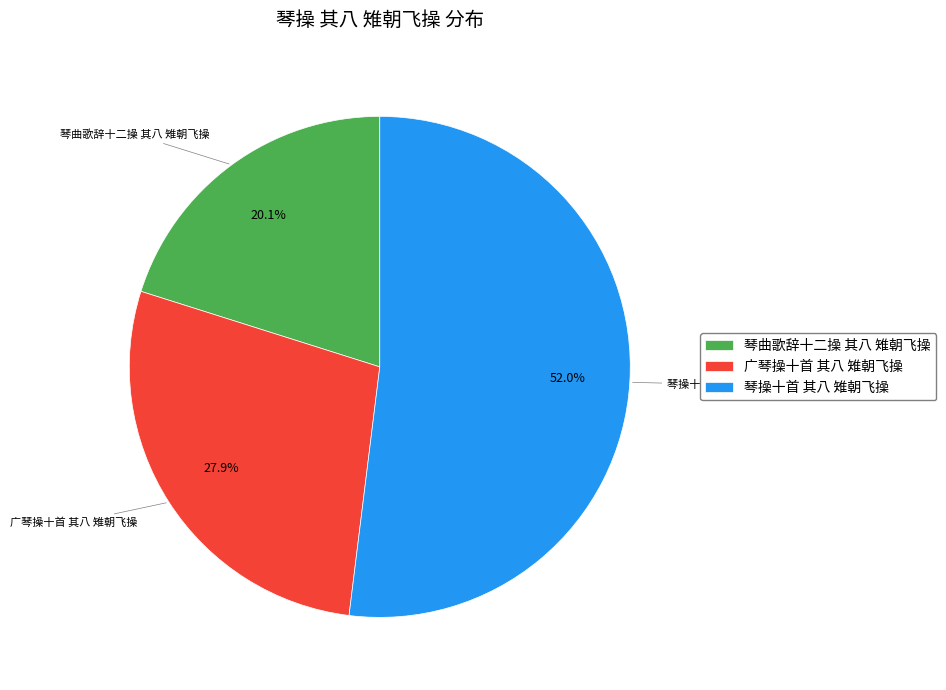

To the nearest percent, what is the average slice percentage?

33%